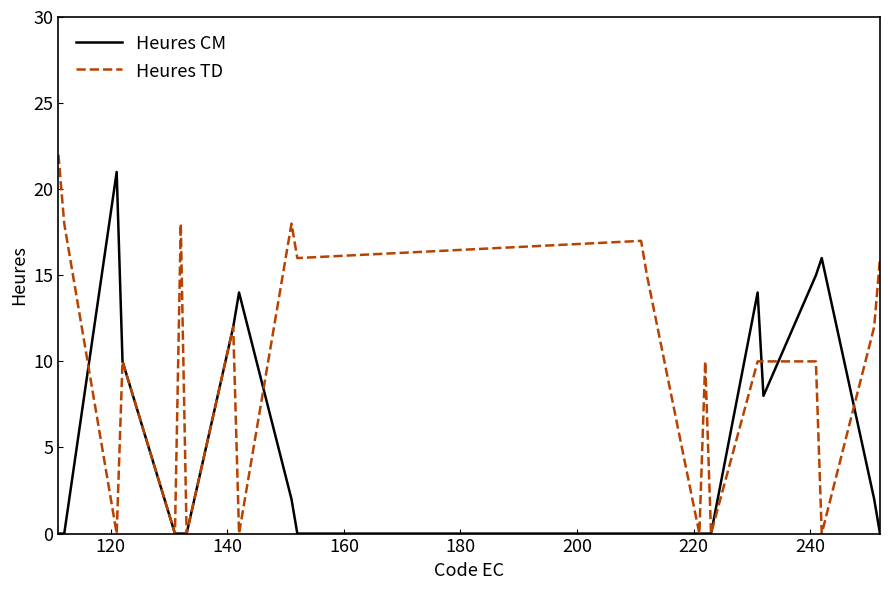

List the series in order of their peak value, highest first.

Heures TD, Heures CM